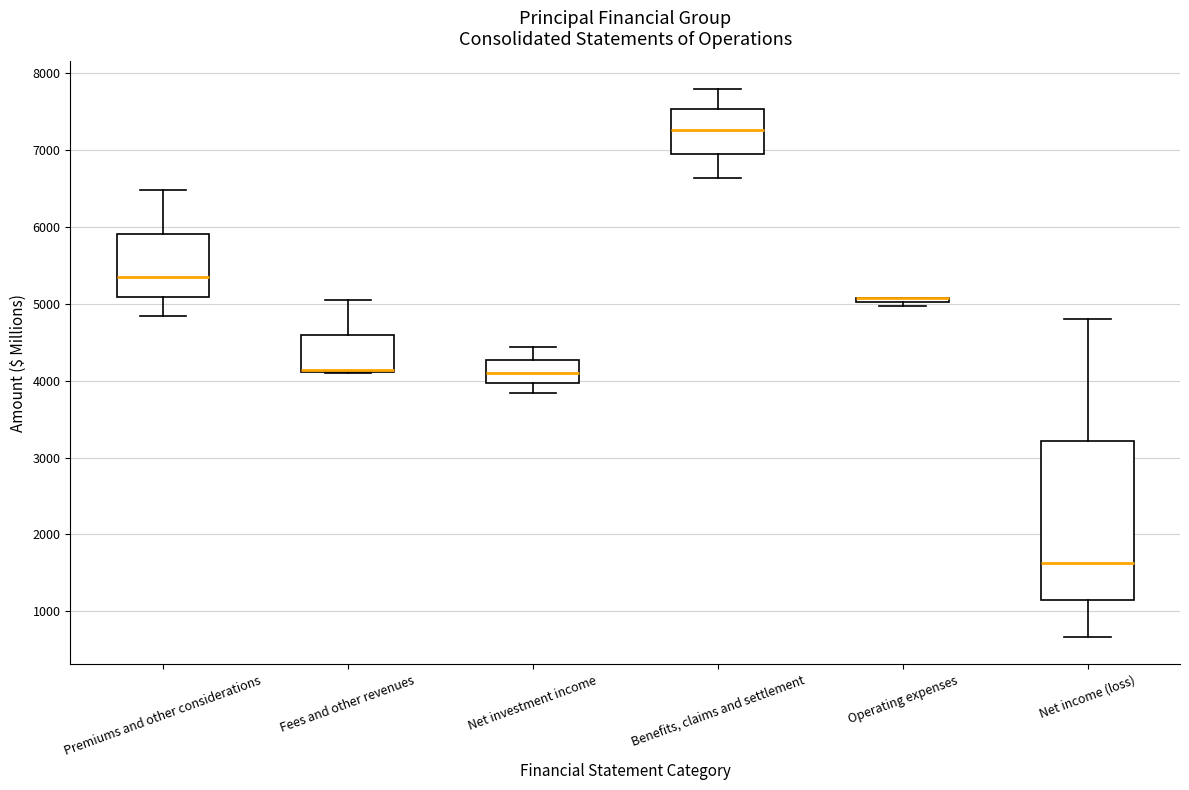

Where is the lower edge of the box for Operating expenses on the y-axis? The values are not printed on the chart, so give them approximately, as read against the axis.

5000